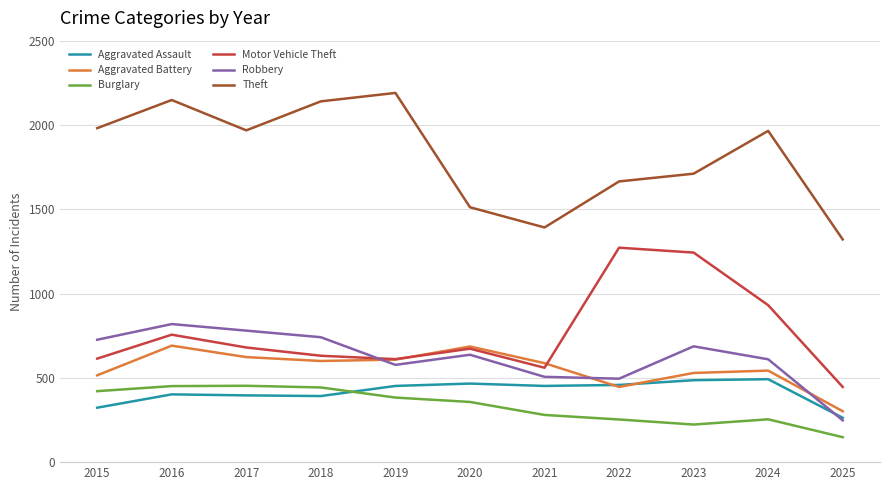

Read the Aggravated Battery value at 2016, to the nearest 5.

690